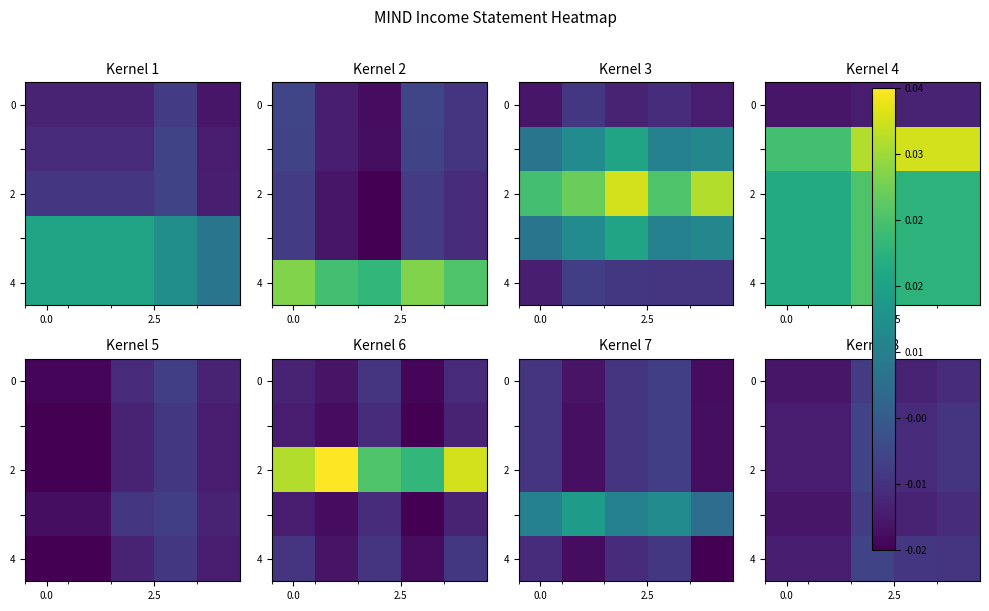

Which series has the largest total across all categories?

4